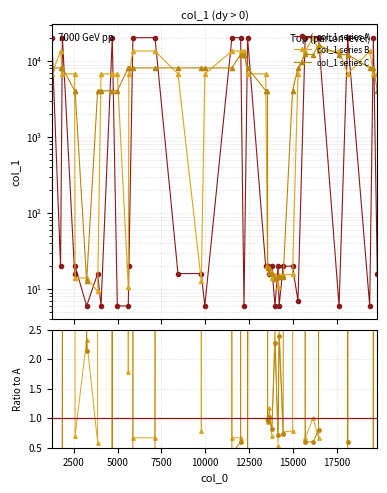

What is the difference between the maximum and minimum values in the col_1 series A series?

20335.0